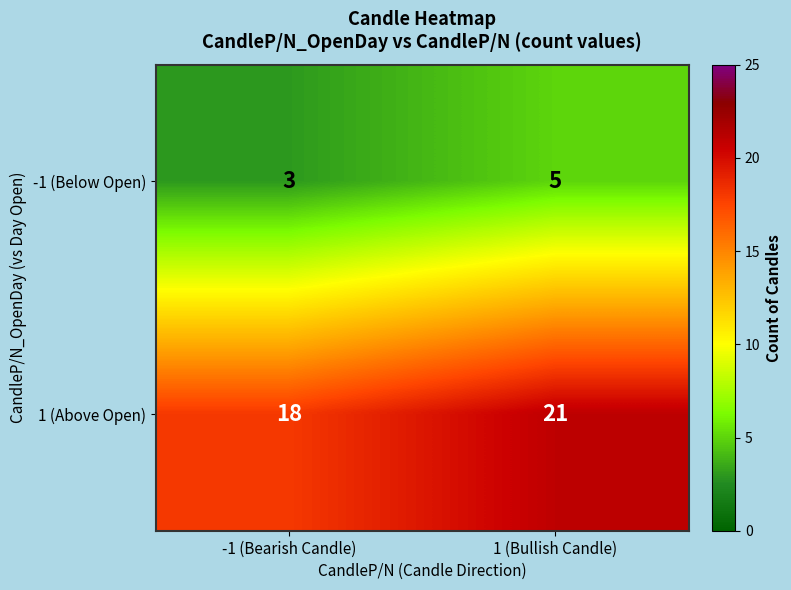

What is the approximate value of -1 (Below Open) at -1 (Bearish Candle)?

3